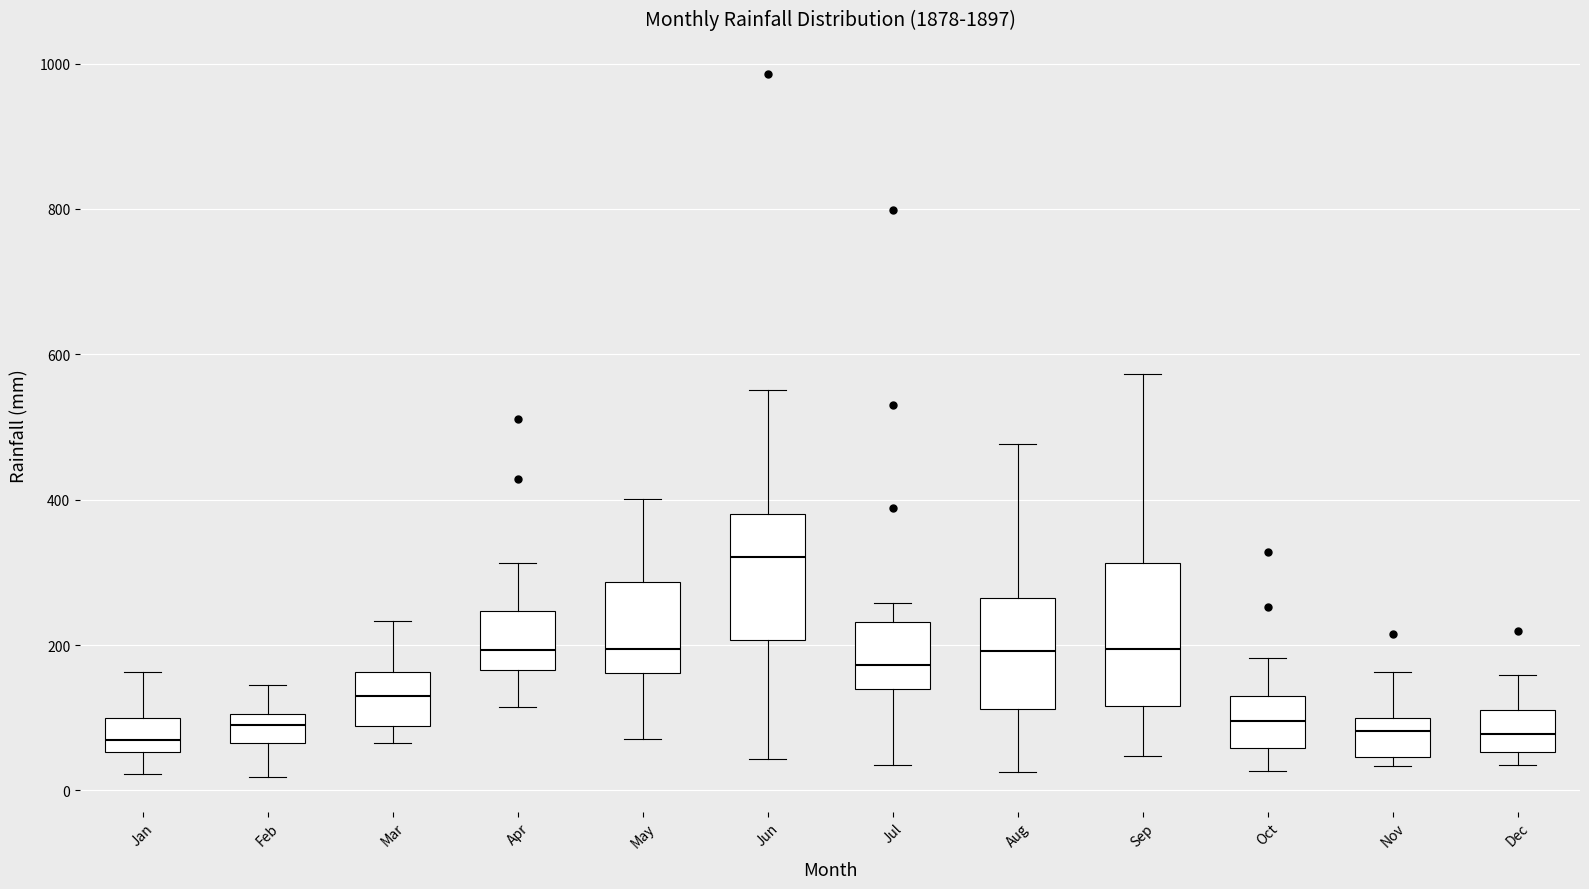

Reading left to right, transcribe this box plot: for each box, give where its median line is, the range the box spans, and where its two whiskers end, as read against the y-axis. The values are not printed on the chart, so give them approximately, as read against the axis.

Jan: median 60 (inside the box), box 60 to 100, whiskers 20 to 160
Feb: median 100 (inside the box), box 60 to 100, whiskers 20 to 140
Mar: median 140, box 80 to 160, whiskers 60 to 240
Apr: median 200, box 160 to 240, whiskers 120 to 320
May: median 200, box 160 to 280, whiskers 80 to 400
Jun: median 320, box 200 to 380, whiskers 40 to 560
Jul: median 180, box 140 to 240, whiskers 40 to 260
Aug: median 200, box 120 to 260, whiskers 20 to 480
Sep: median 200, box 120 to 320, whiskers 40 to 580
Oct: median 100, box 60 to 140, whiskers 20 to 180
Nov: median 80, box 40 to 100, whiskers 40 (just below the box's lower edge) to 160
Dec: median 80, box 60 to 120, whiskers 40 to 160